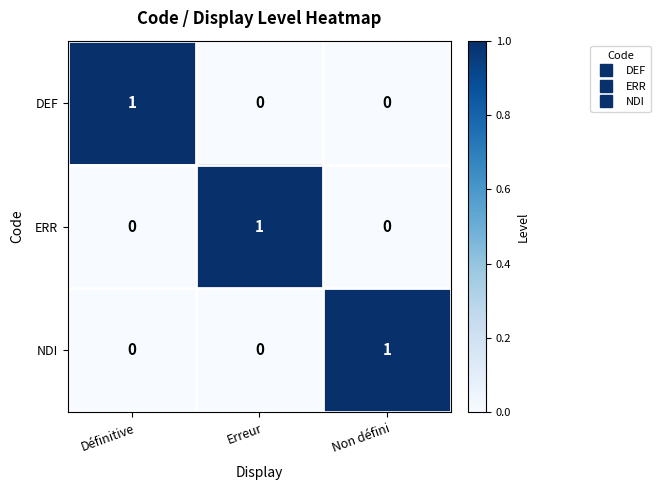

True or false: NDI has a value of 1 at Non défini.

True